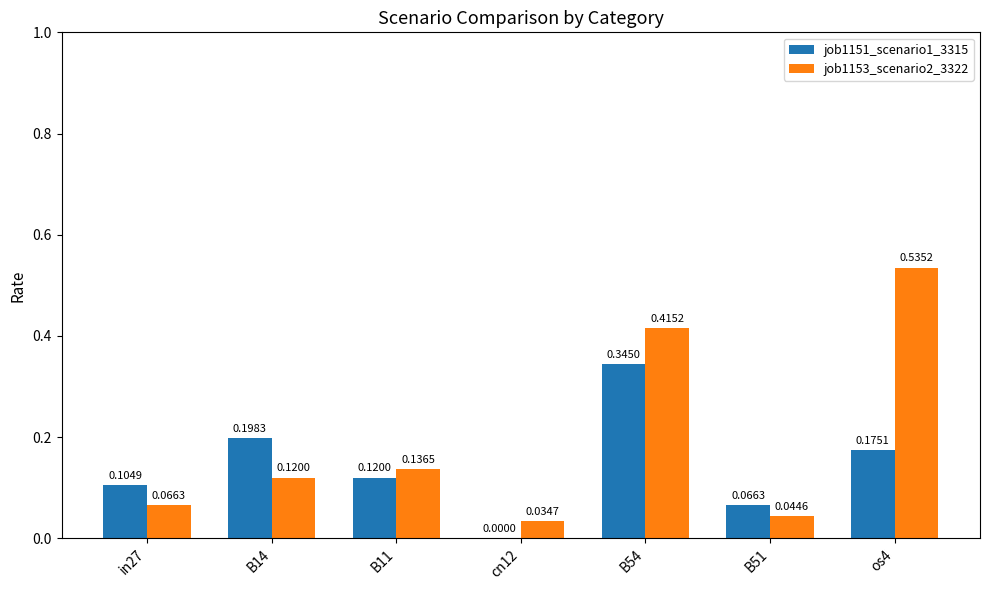

Is it true that job1151_scenario1_3315 equals 0.0 at cn12?

True